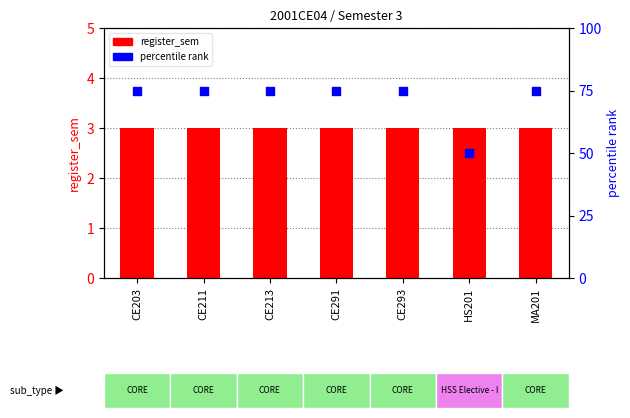

At how many categories does at least one series exceed 16?

7